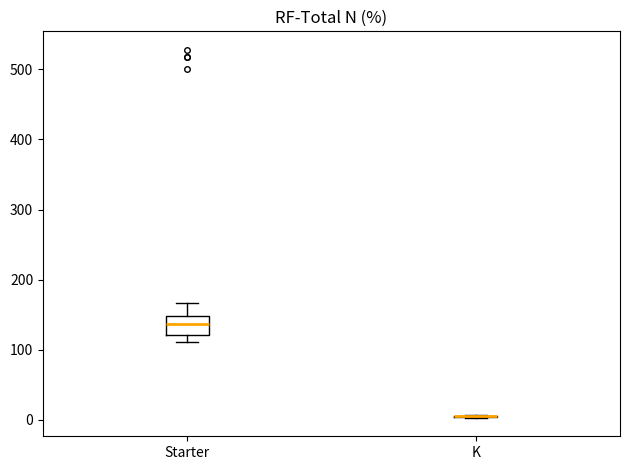

Reading left to right, transcribe this box plot: for each box, give where its median line is, the range the box spans, and where its two whiskers end, as read against the y-axis. The values are not printed on the chart, so give them approximately, as read against the axis.

Starter: median 140, box 120 to 150, whiskers 110 to 170
K: box collapsed to a line at 10, whiskers 0 to 10